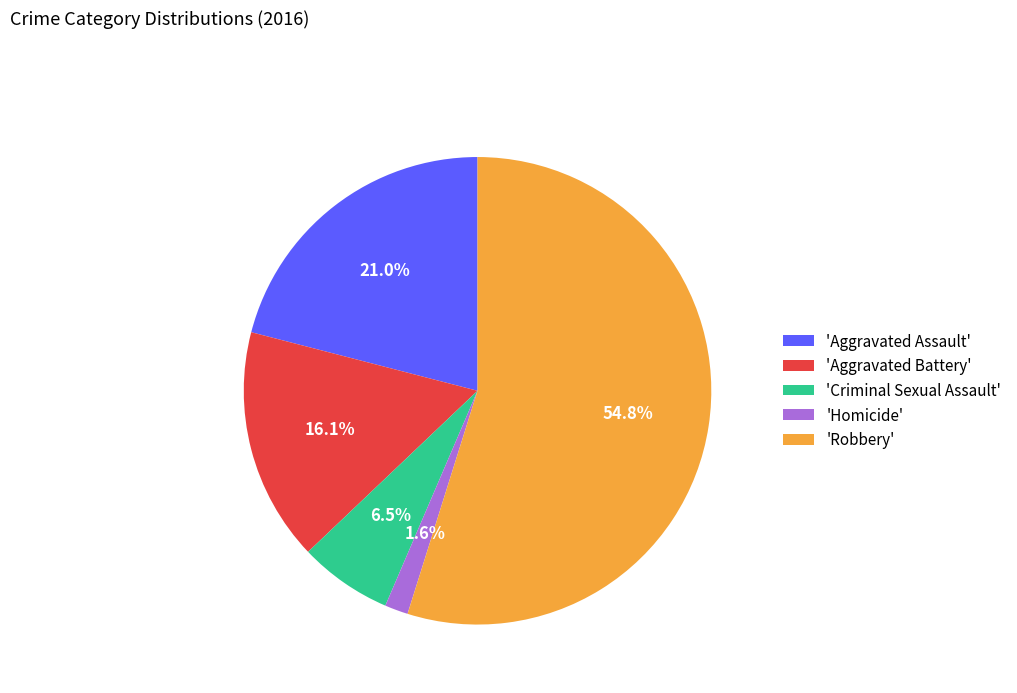

Which category accounts for the majority?

'Robbery'